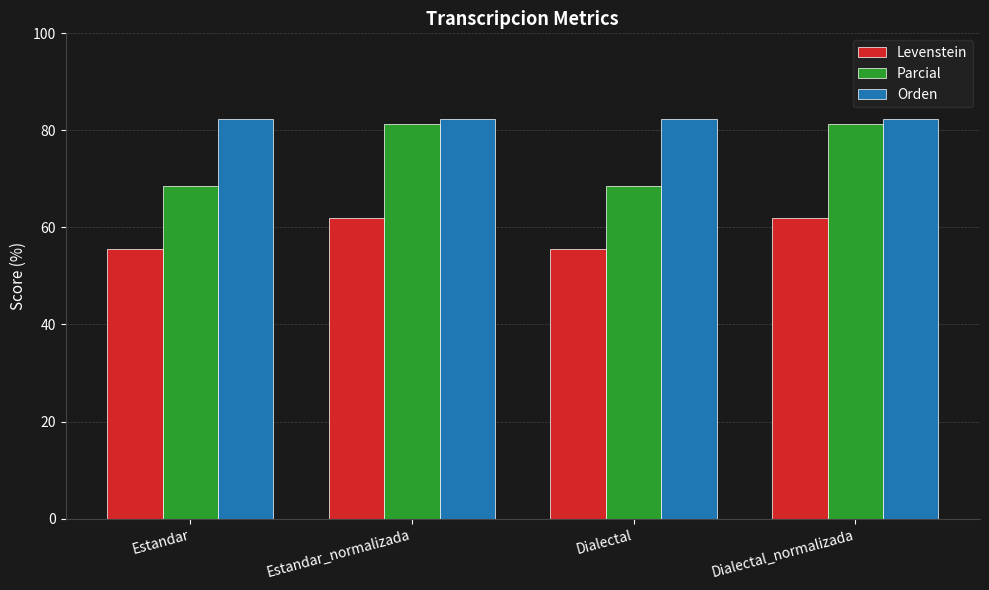

What is the difference between the Levenstein values at Dialectal_normalizada and Dialectal?

6.3